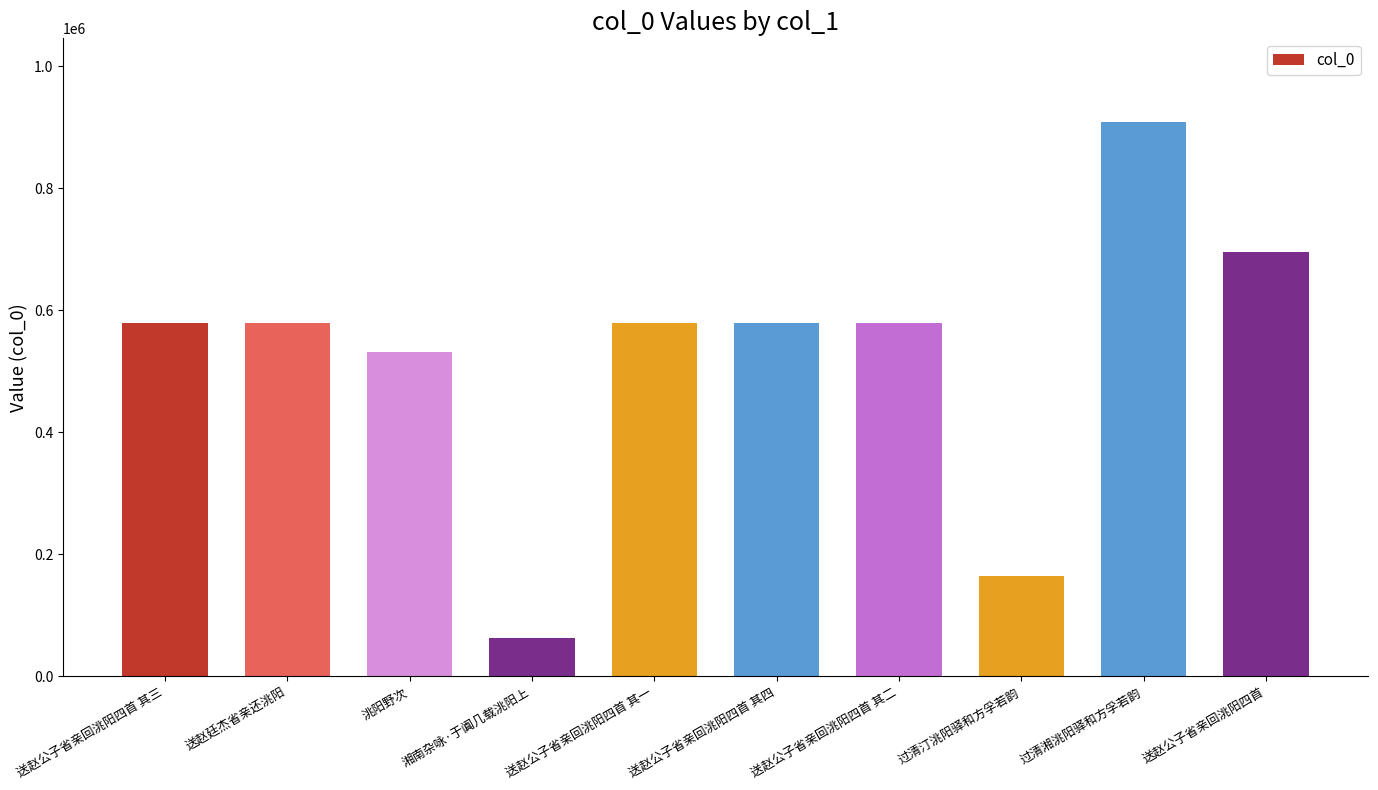

At which label does the data first exceed 578512?

送赵公子省亲回洮阳四首 其三